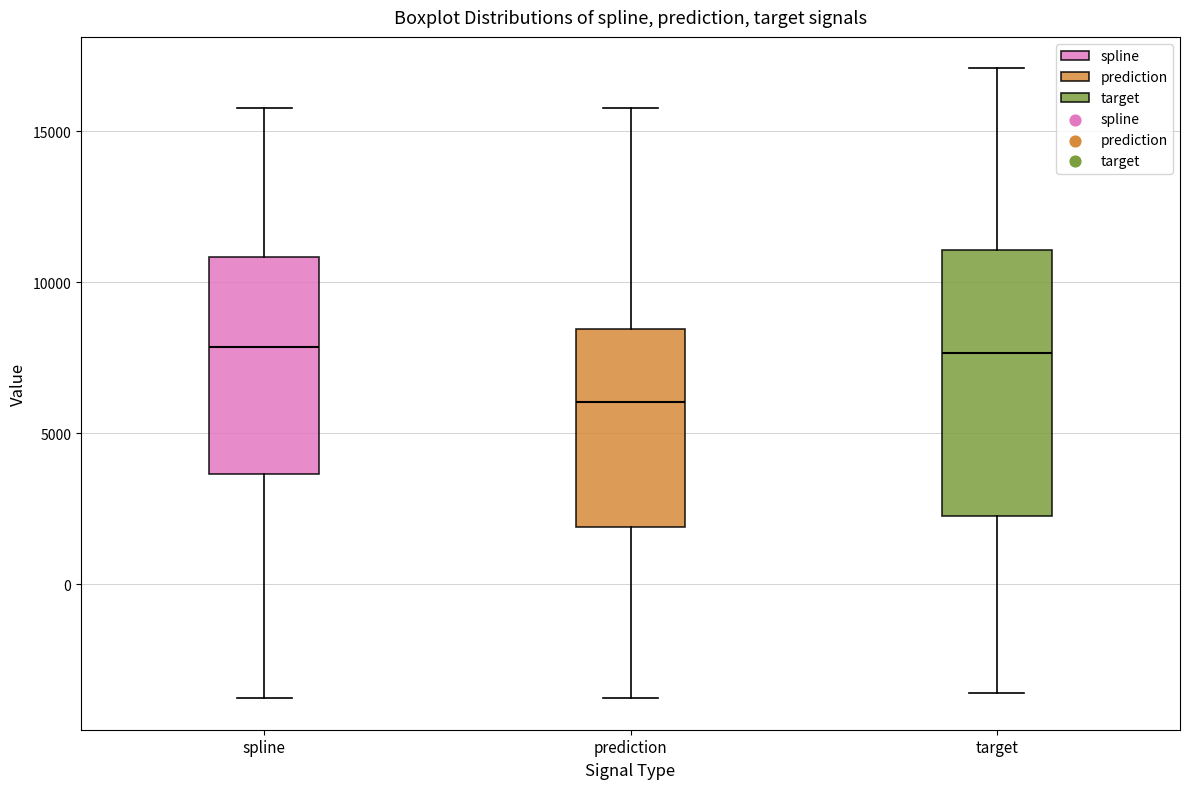

Which box is the tallest, from its lower edge to its upper edge?

target